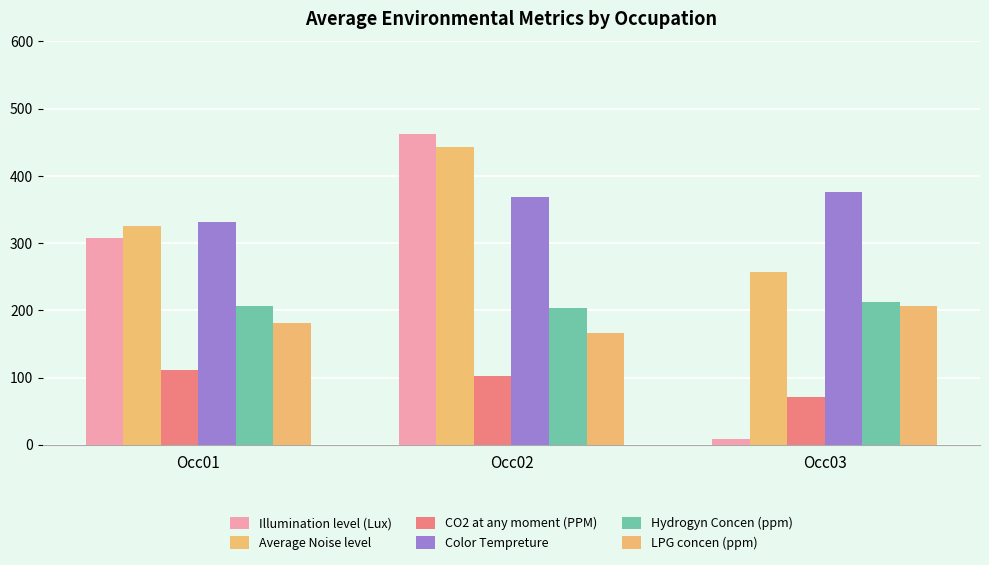

At which label is Hydrogyn Concen (ppm) closest to 207?

Occ01